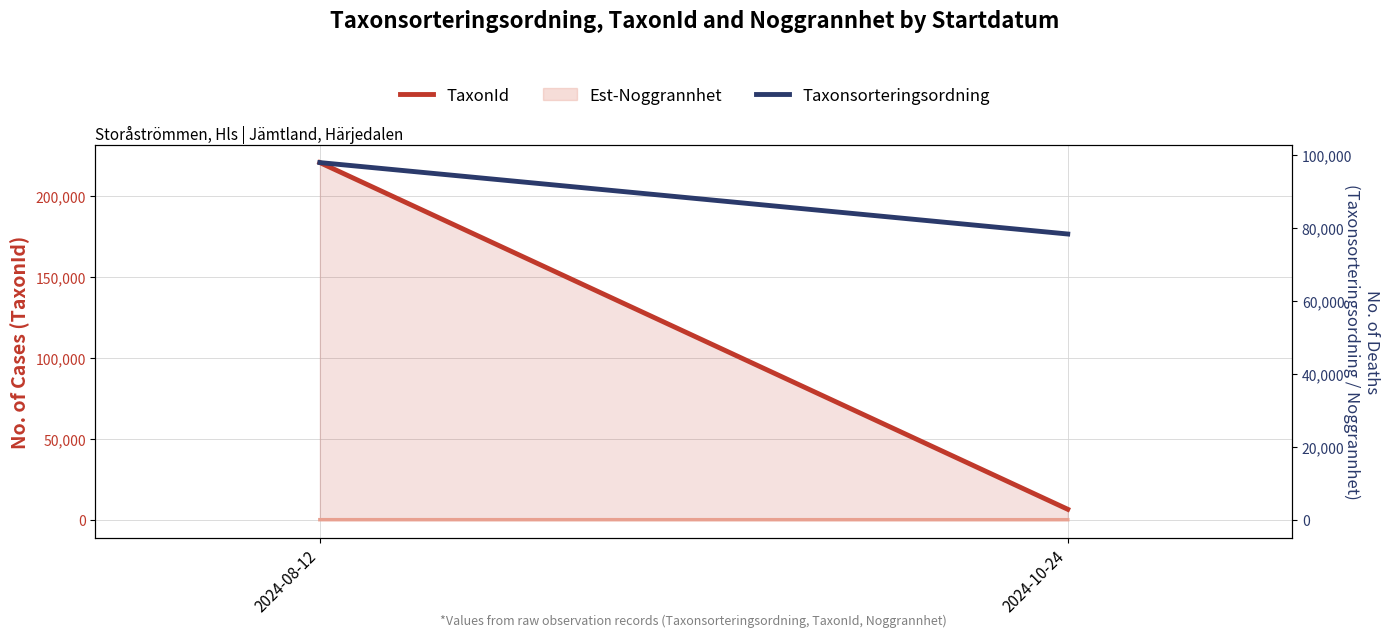

How many lines are shown in the chart?

2